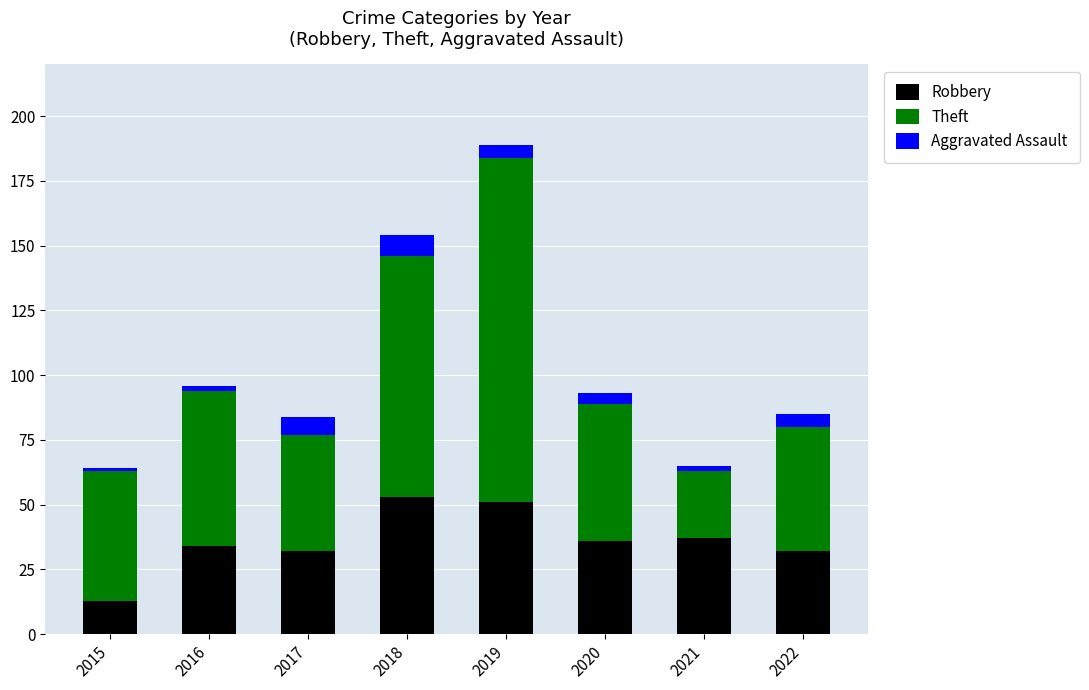

What is the sum of all Robbery values?

288